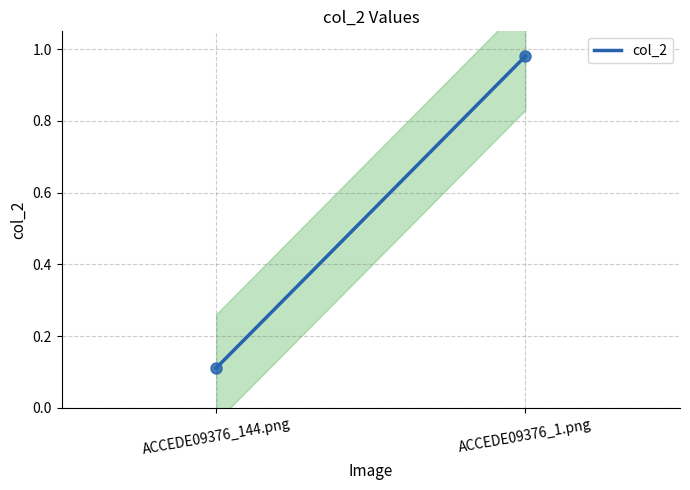

What is the sum of all values?

1.1